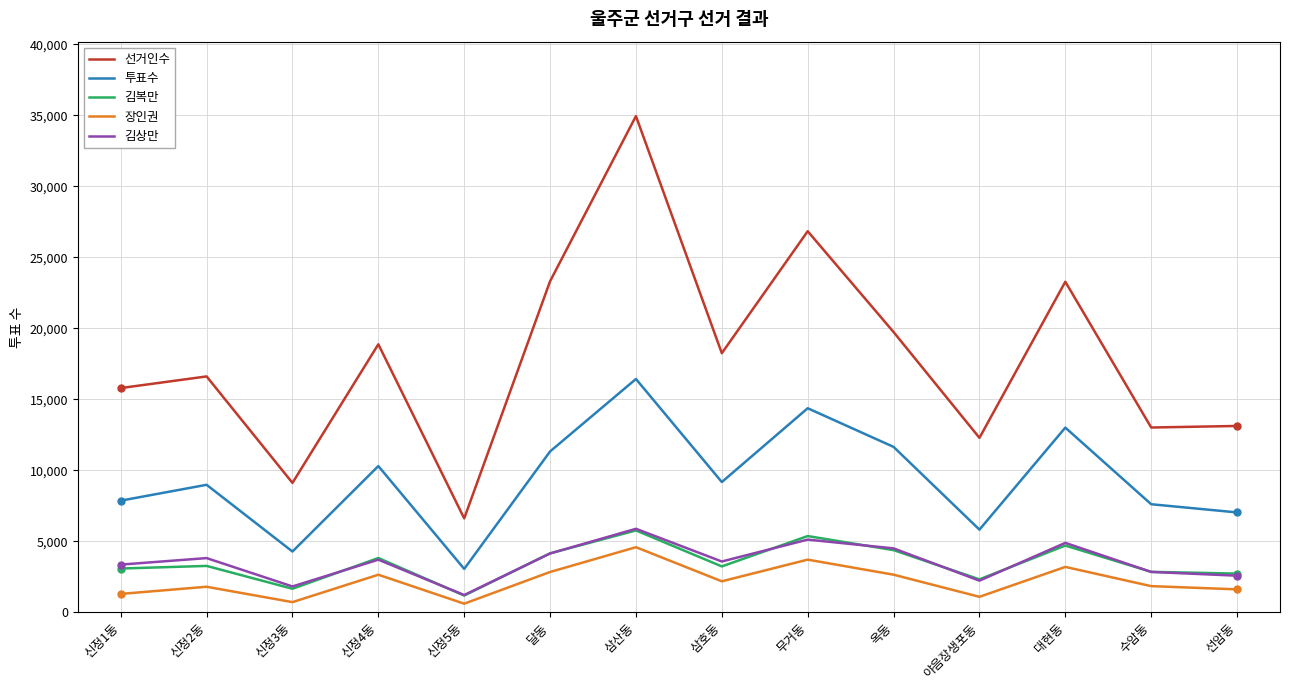

What is the difference between the maximum and minimum values in the 장인권 series?

3978